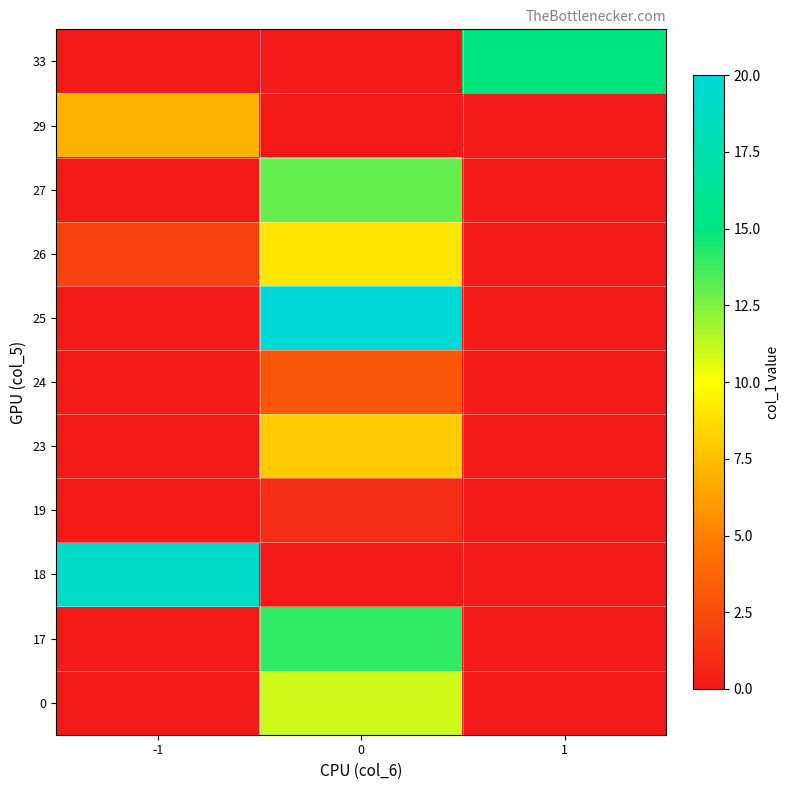

Reading left to right, transcribe all the data shown in this chart.

0: -1=0	0=11	1=0
17: -1=0	0=14	1=0
18: -1=19	0=0	1=0
19: -1=0	0=1	1=0
23: -1=0	0=8	1=0
24: -1=0	0=3	1=0
25: -1=0	0=20	1=0
26: -1=2	0=9	1=0
27: -1=0	0=13	1=0
29: -1=7	0=0	1=0
33: -1=0	0=0	1=15